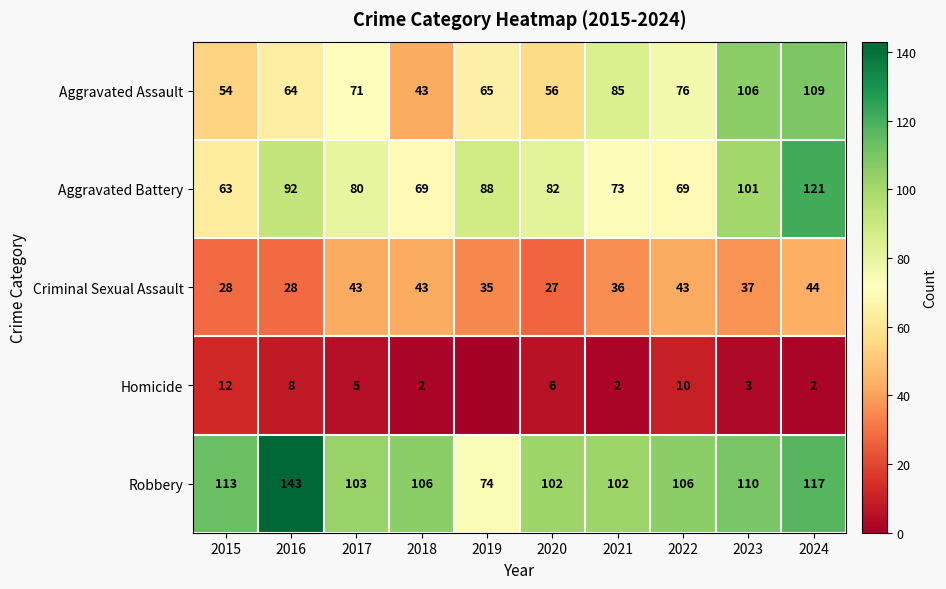

What is the total value across all series at 2021?

298